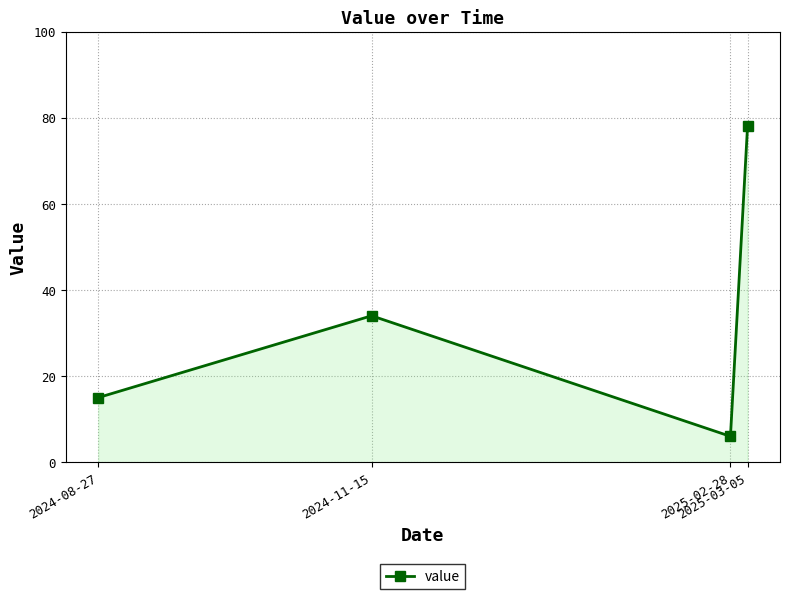

Rank the categories by value from lowest to highest.

2025-02-28, 2024-08-27, 2024-11-15, 2025-03-05